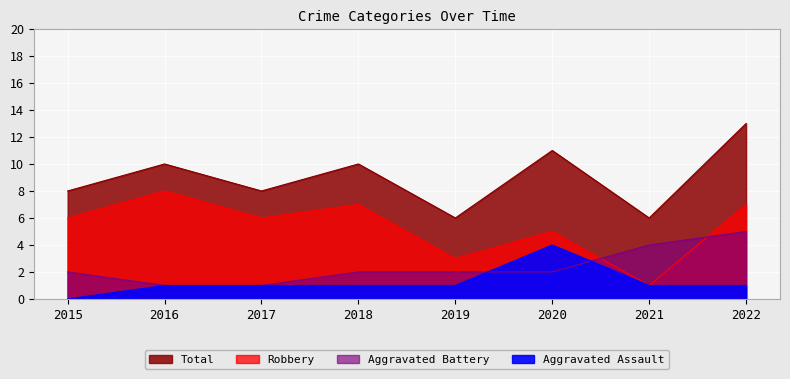

Where is the first local maximum for Total?

2016